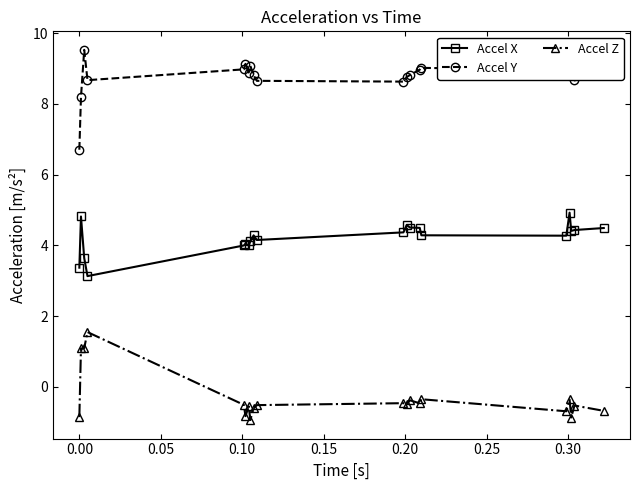

Does the chart have visible grid lines?

No